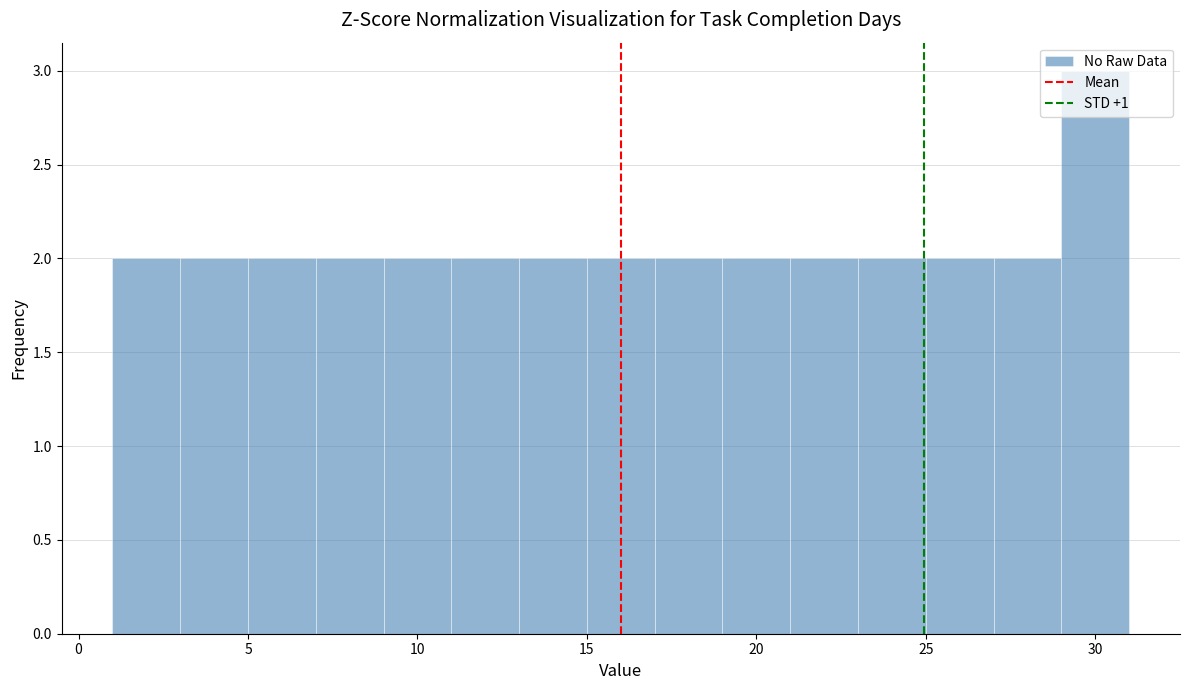

Over which range of the x-axis is the bar tallest?

29 to 31